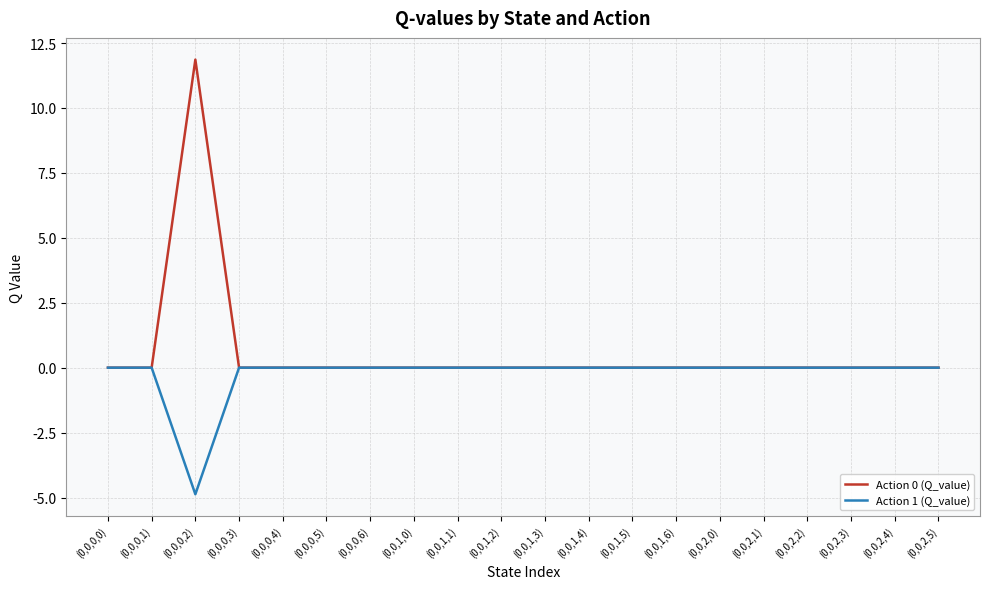

Does the chart display data point markers on the line(s)?

No